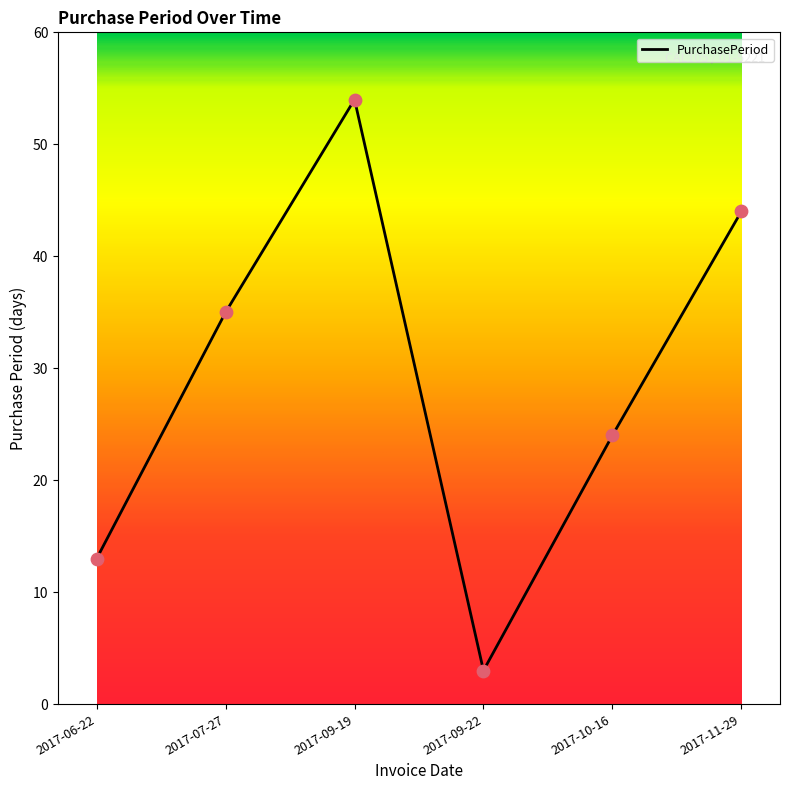

What is the change in value from 2017-06-22 to 2017-09-22?

-10